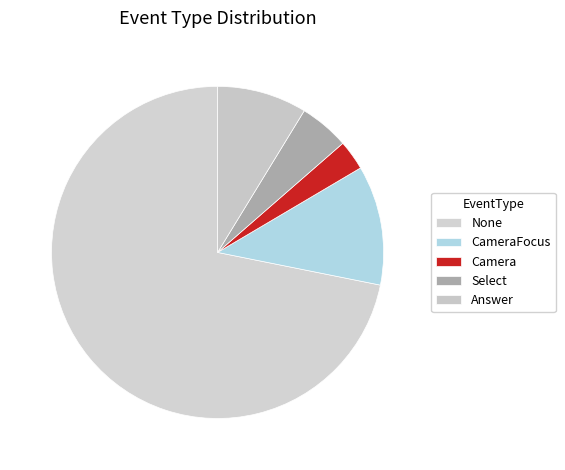

To the nearest percent, what percentage of the pie is Camera?

3%